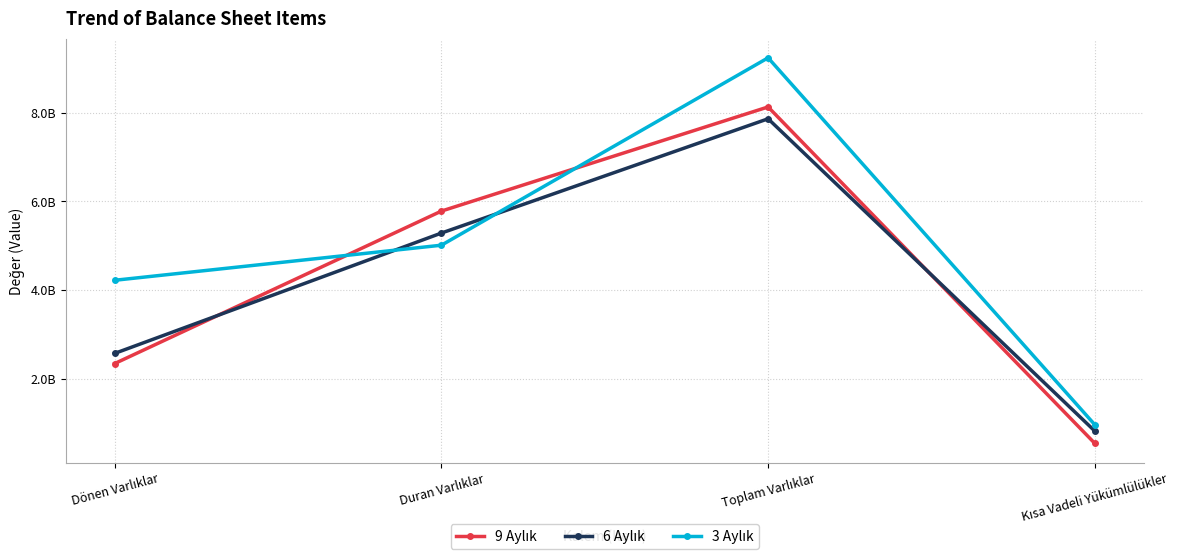

True or false: 3 Aylık and 9 Aylık cross at least once.

True